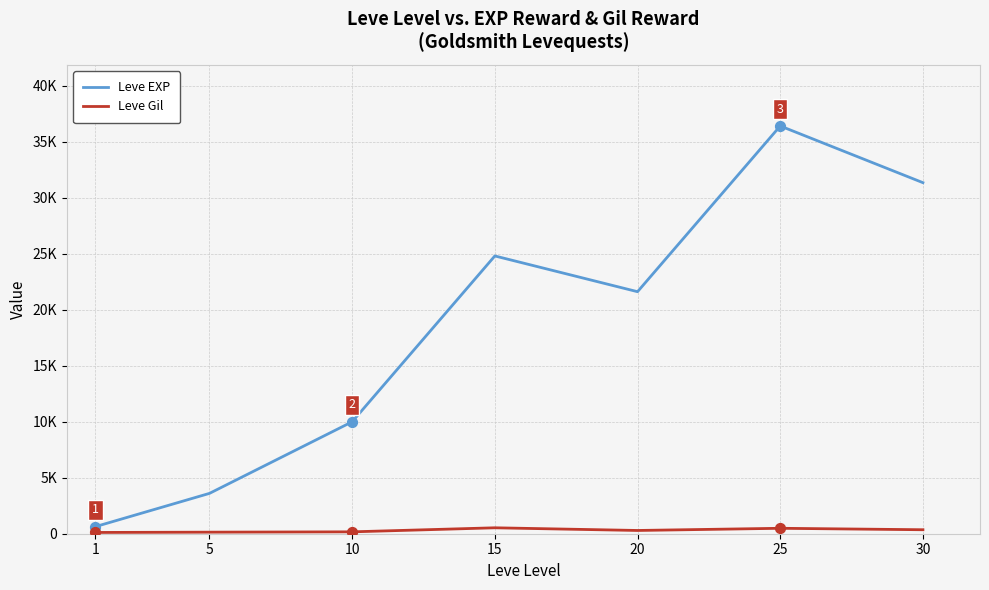

What are all the series names shown in the legend?

Leve EXP, Leve Gil